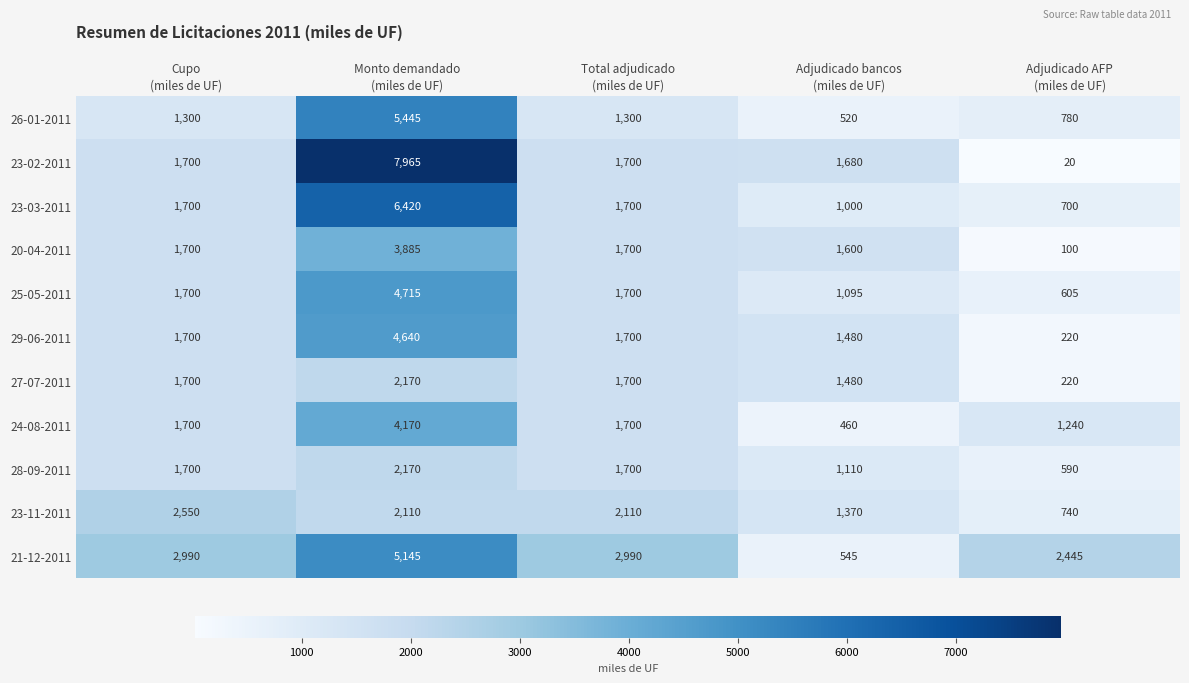

At how many categories does at least one series exceed 50?

5